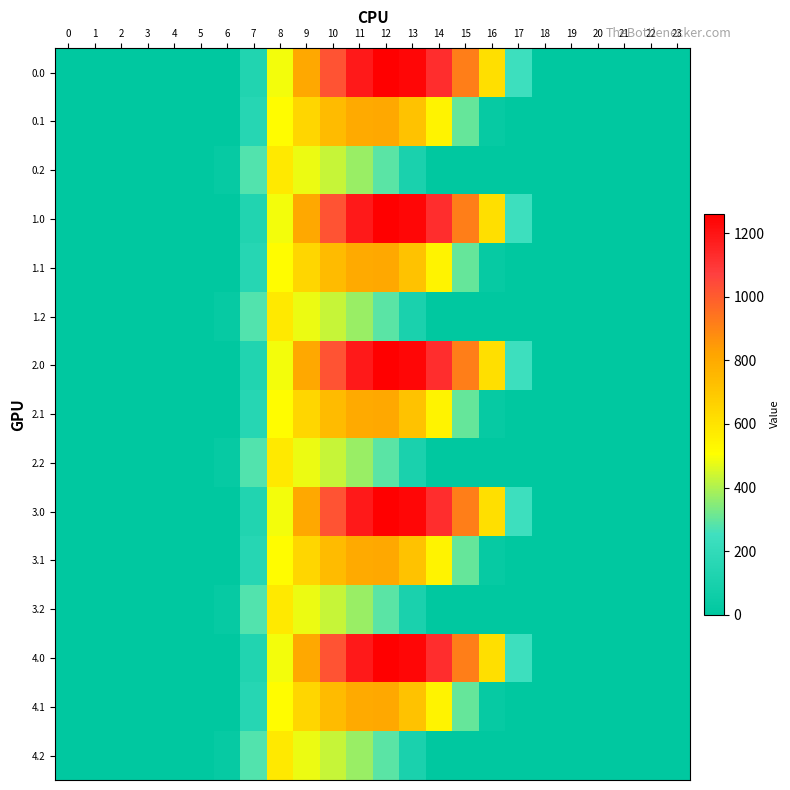

Count the number of categories in the chart.

24